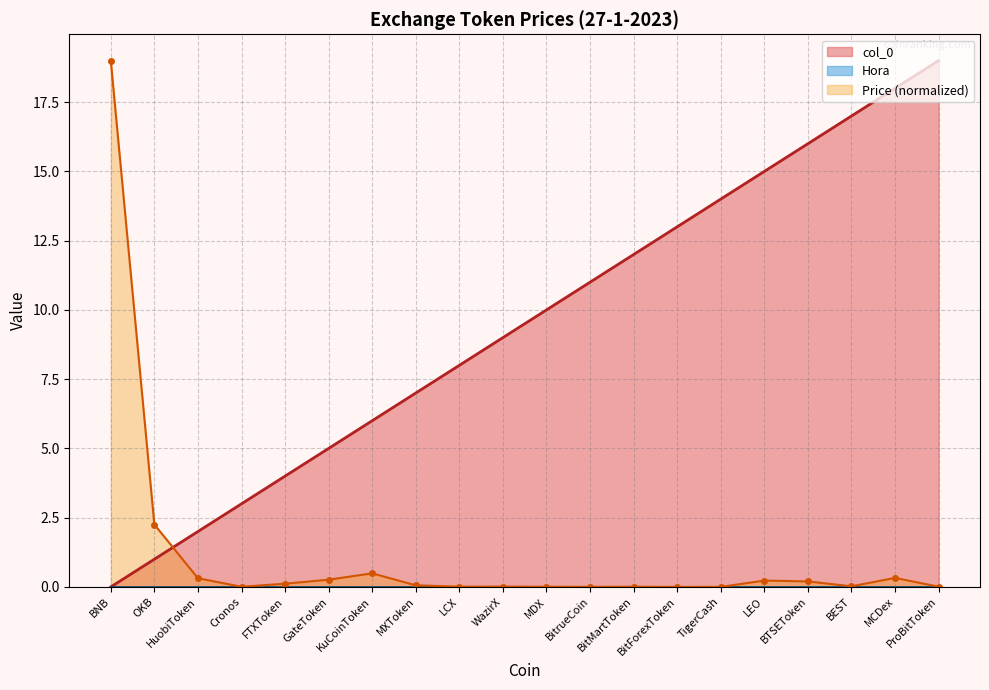

Reading left to right, what are all the values shown in this chart?

0	1	2	3	4	5	6	7	8	9	10	11	12	13	14	15	16	17	18	19